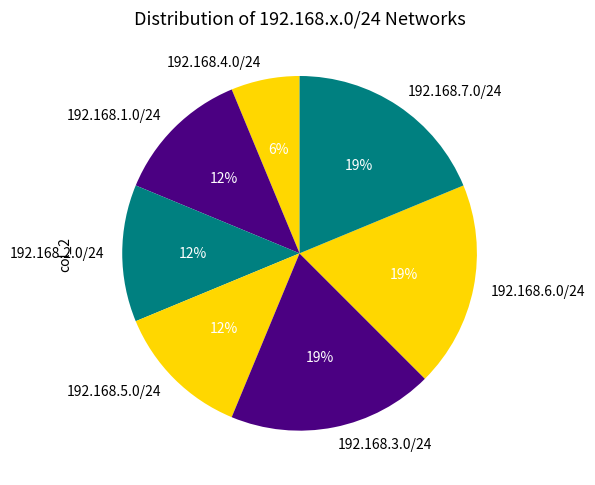

Do 192.168.2.0/24 and 192.168.7.0/24 together represent more than half of the pie?

No